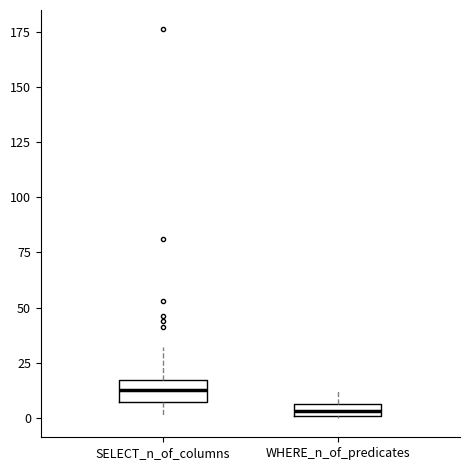

Where is the upper edge of the box for SELECT_n_of_columns on the y-axis? The values are not printed on the chart, so give them approximately, as read against the axis.

15